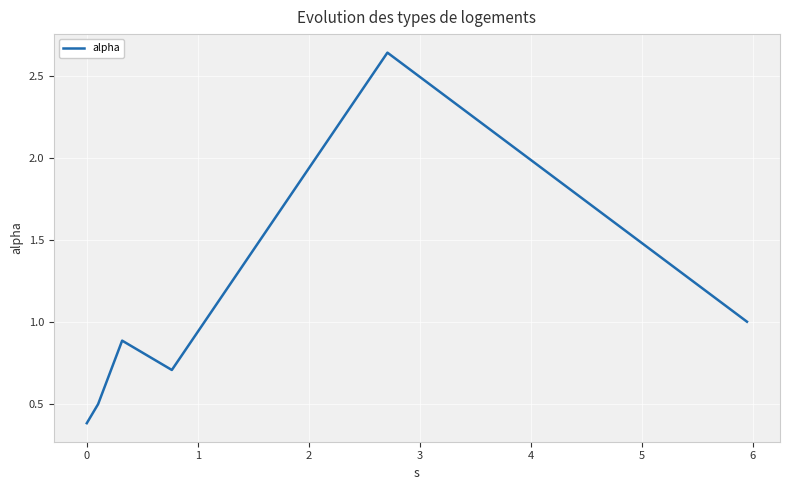

What is the difference between the maximum and minimum values?

2.3